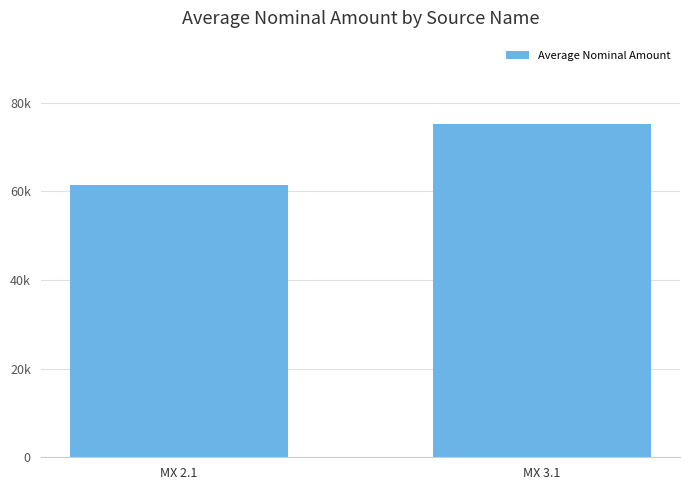

Are the bars horizontal?

No